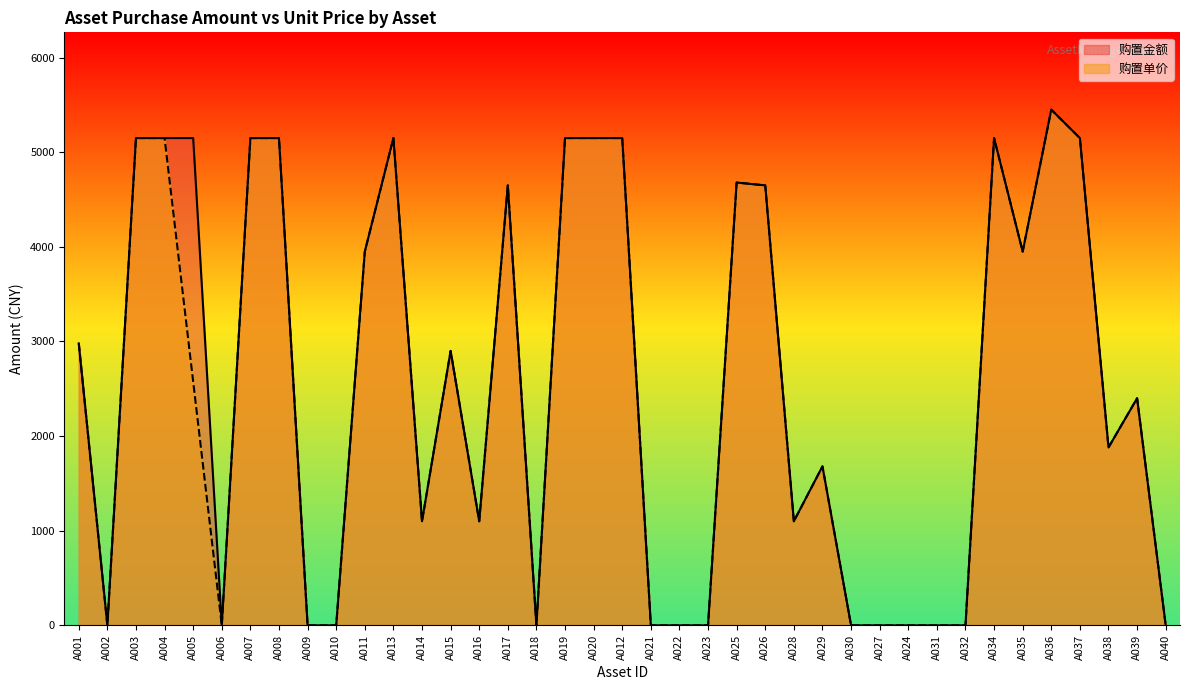

What are all the series names shown in the legend?

购置金额, 购置单价